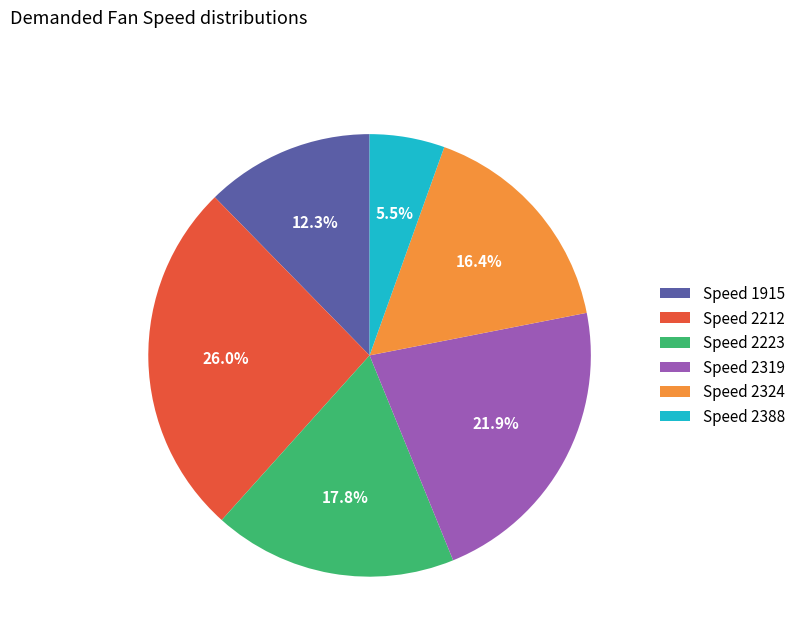

Rank the categories by value from lowest to highest.

Speed 2388, Speed 1915, Speed 2324, Speed 2223, Speed 2319, Speed 2212